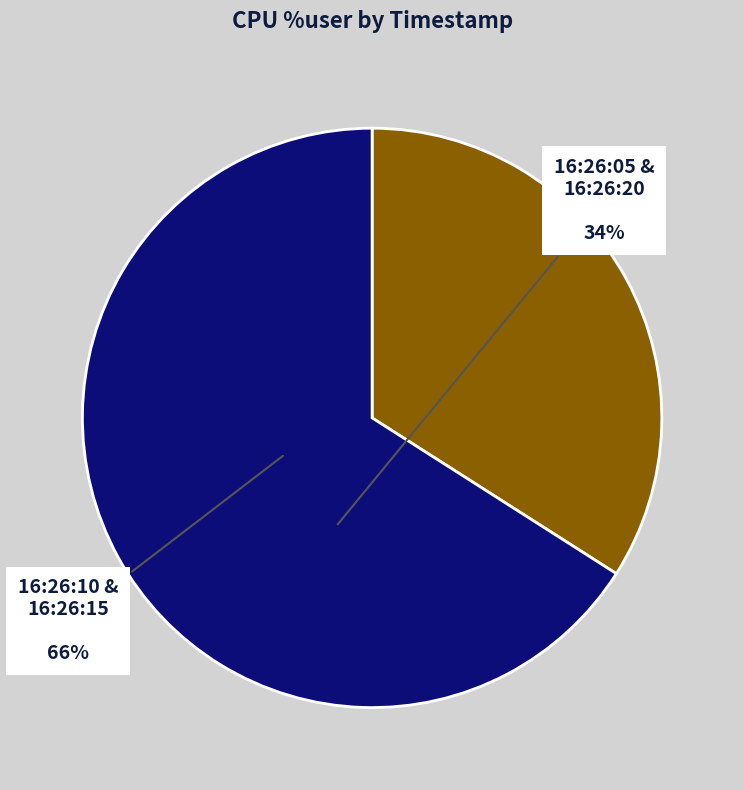

How many slices are in this pie chart?

2